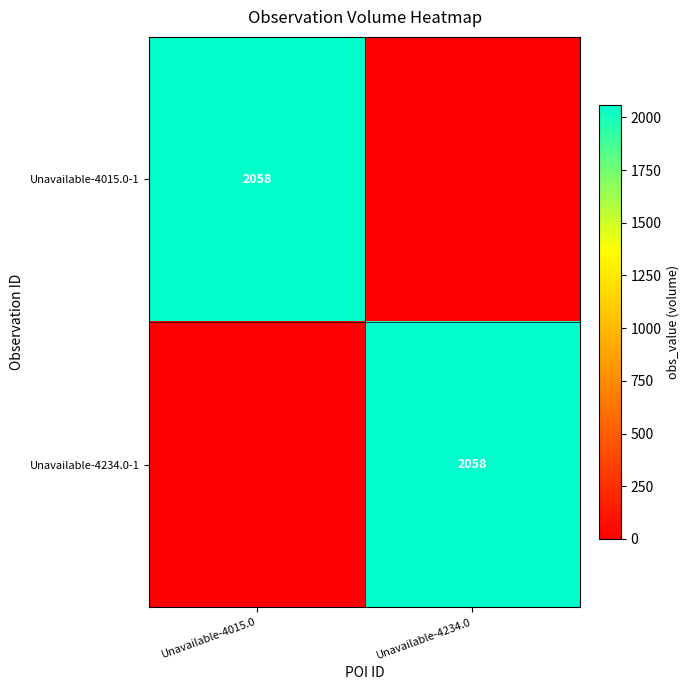

Is it true that Unavailable-4234.0-1 equals 2058 at Unavailable-4234.0?

True